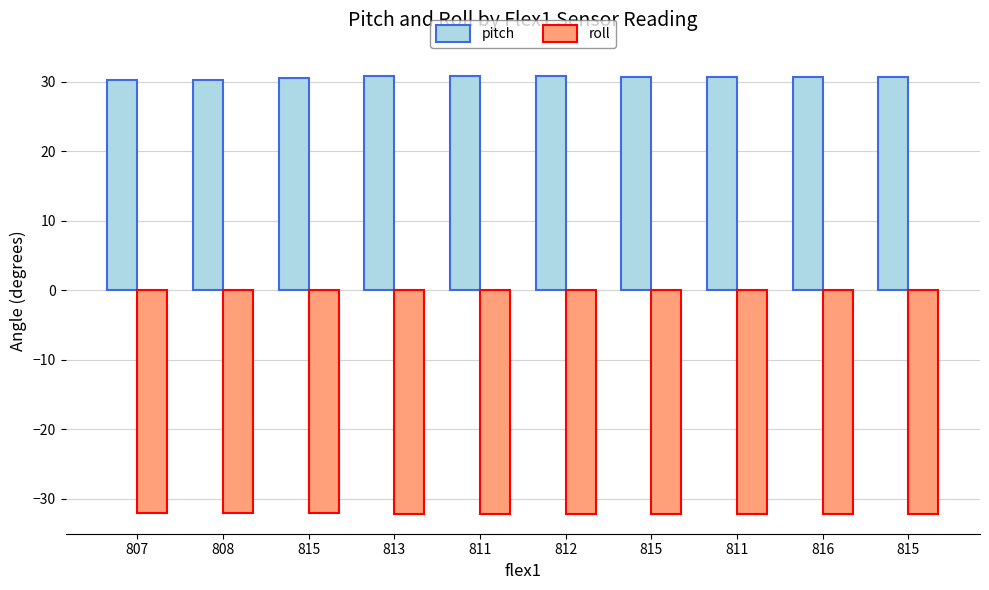

What is the total value across all series at 811?

-1.3